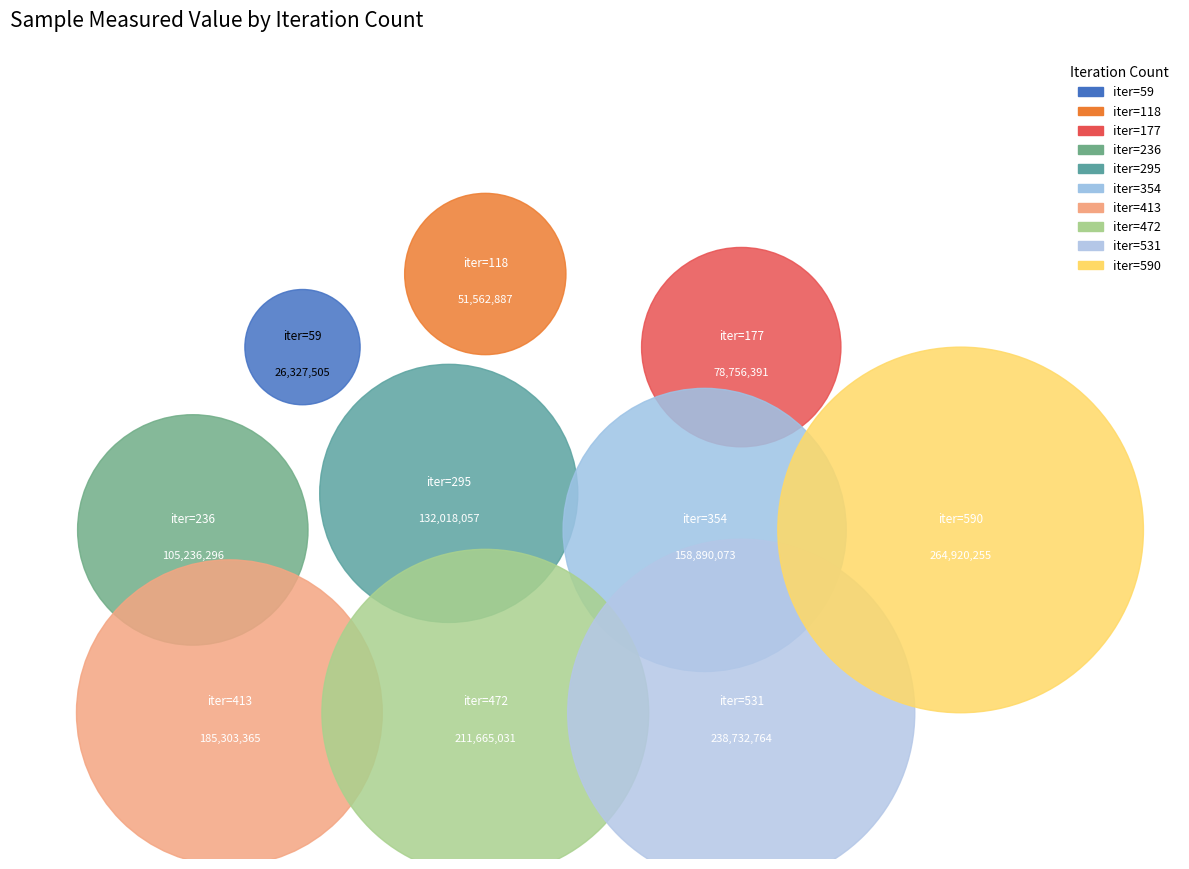

To the nearest percent, what is the combined percentage of 59 and 177?

7%